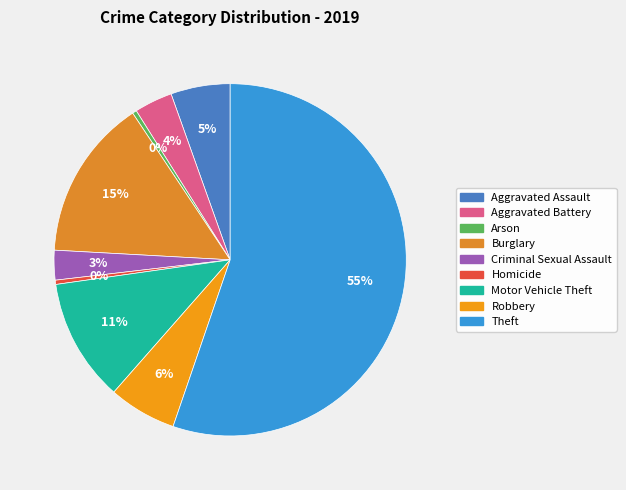

Which category has the biggest portion of the pie?

Theft